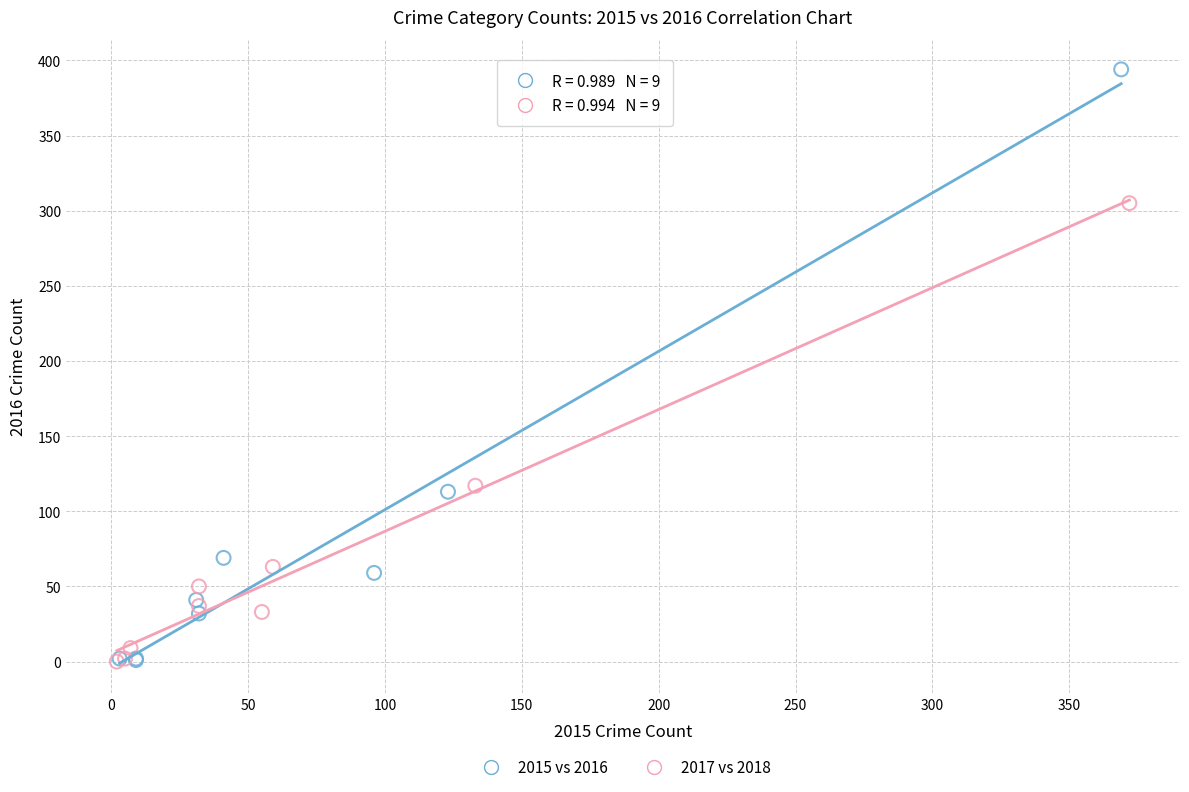

Which series contains the highest Y value?

2015 vs 2016